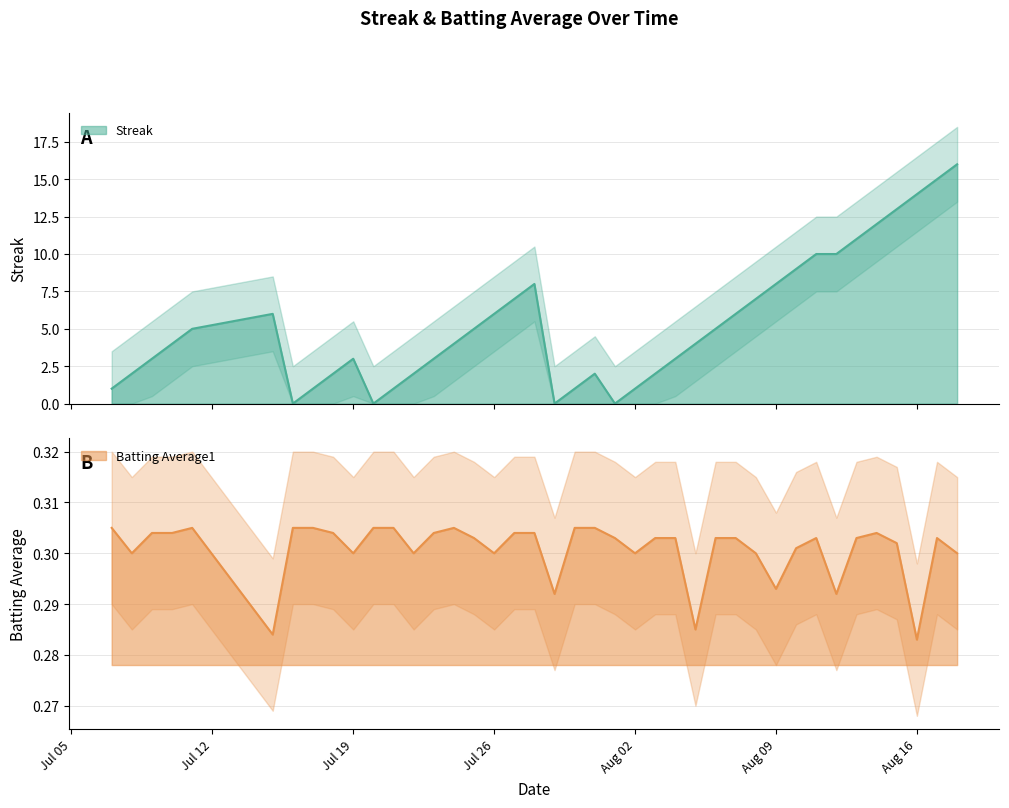

List the series in order of their peak value, lowest first.

Batting Average1, Streak